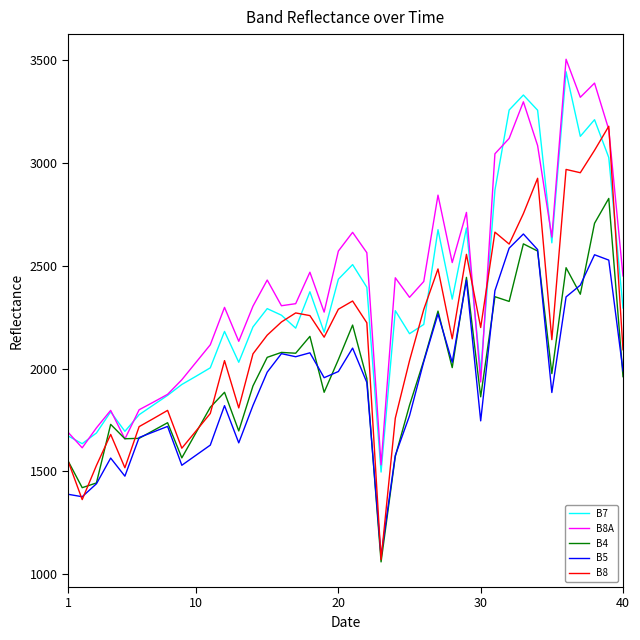

True or false: B7 and B5 cross at least once.

False